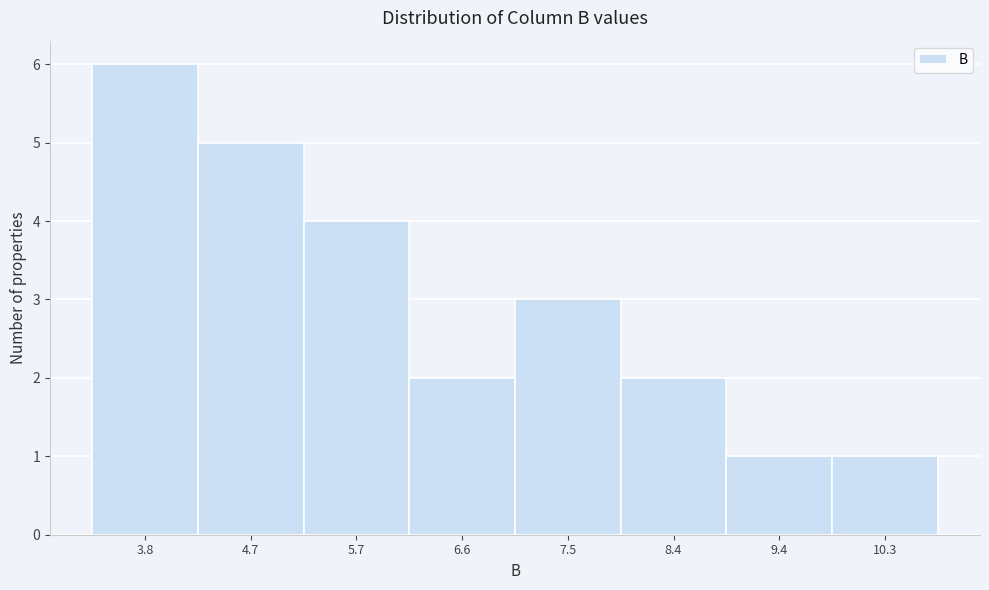

Reading right to left, extract all data points from this chart.

10.3=1	9.4=1	8.4=2	7.5=3	6.6=2	5.7=4	4.7=5	3.8=6